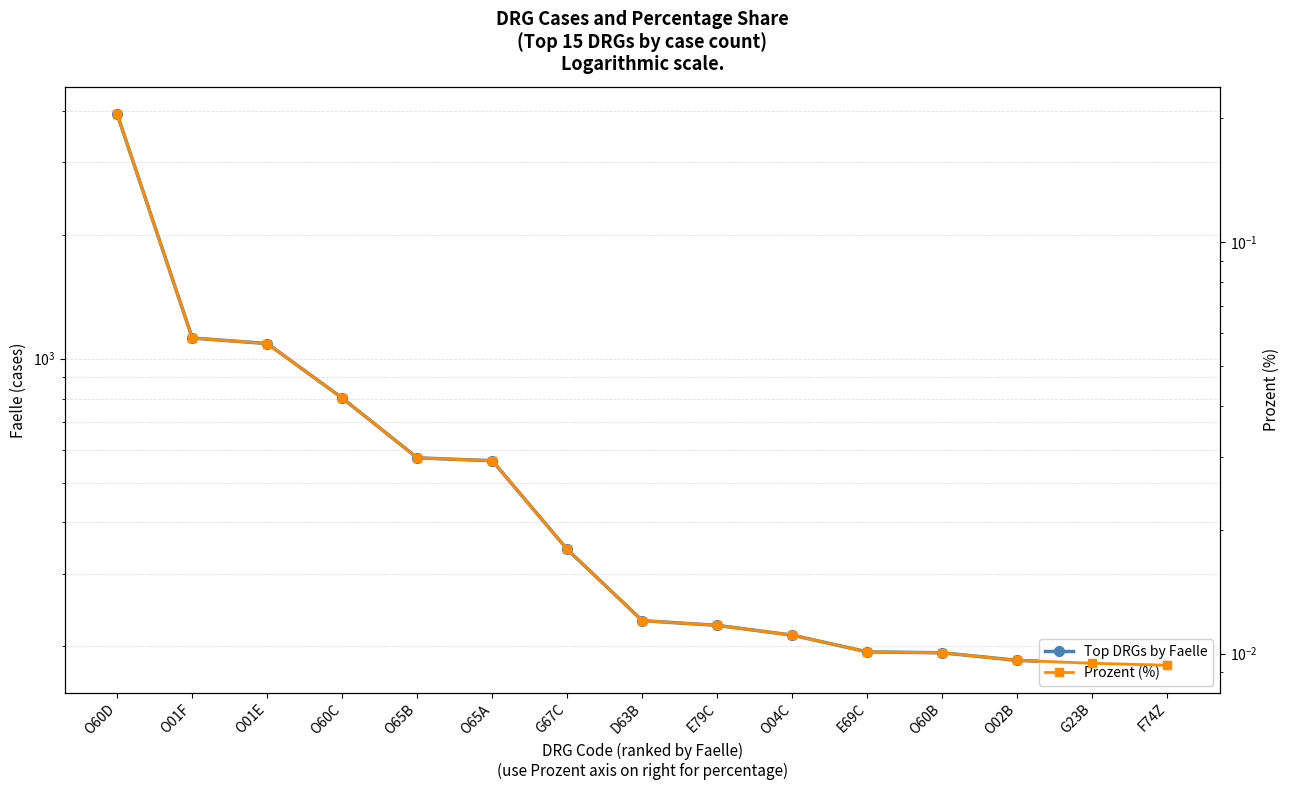

True or false: Top DRGs by Faelle and Prozent (%) intersect in this chart.

False